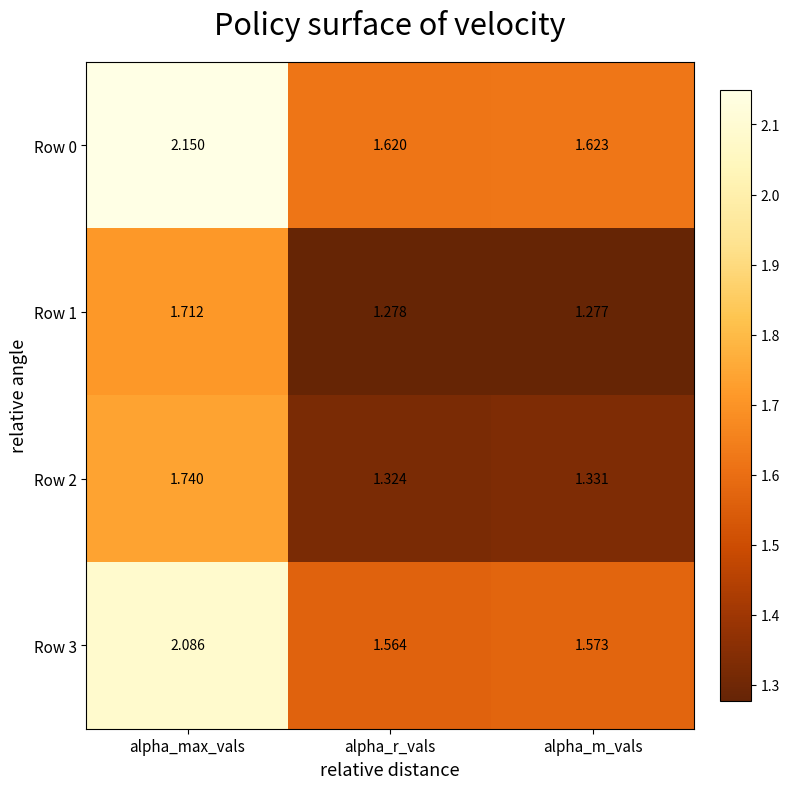

Which series has the largest range (max minus min)?

Row 0